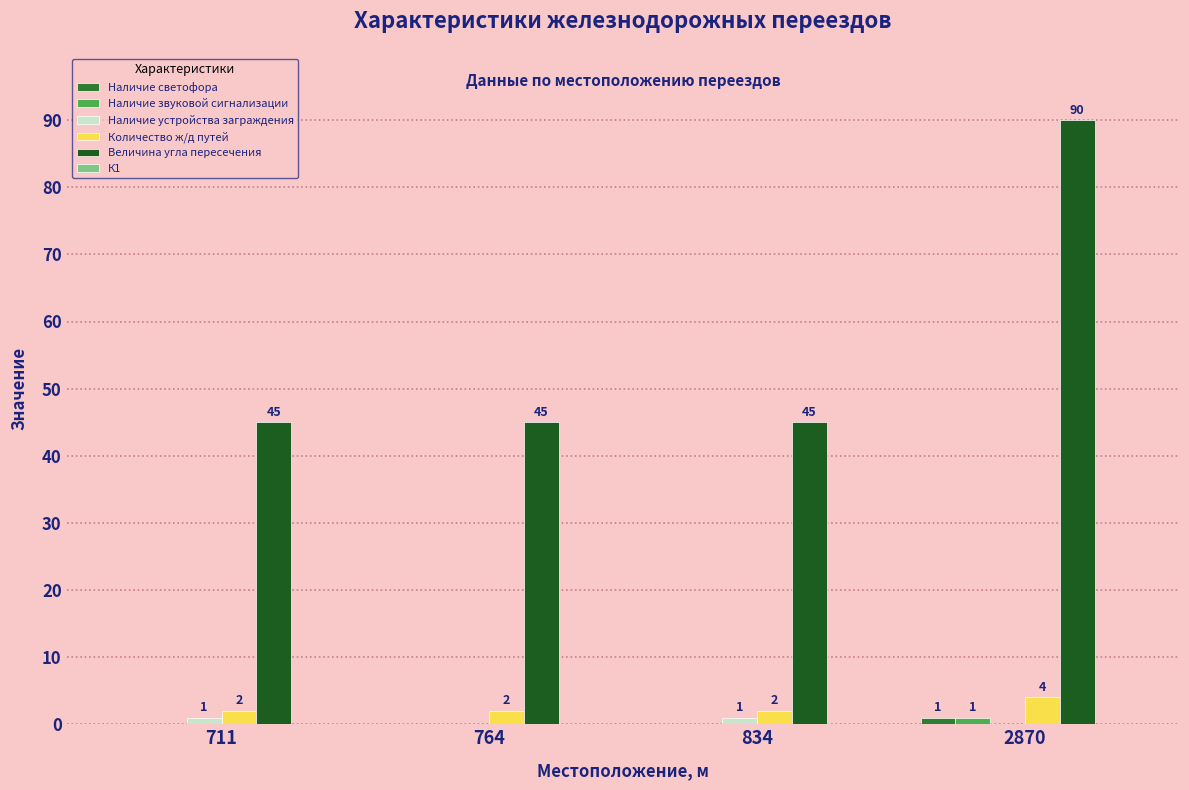

How many groups of bars are there?

4